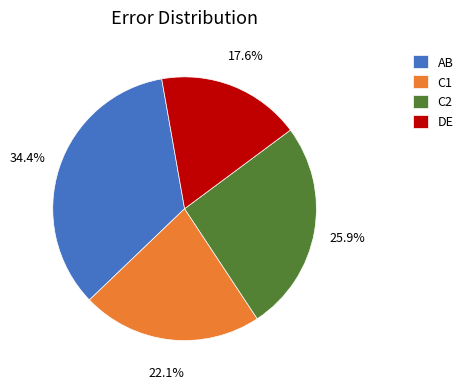

What is the smallest slice in the pie chart?

DE